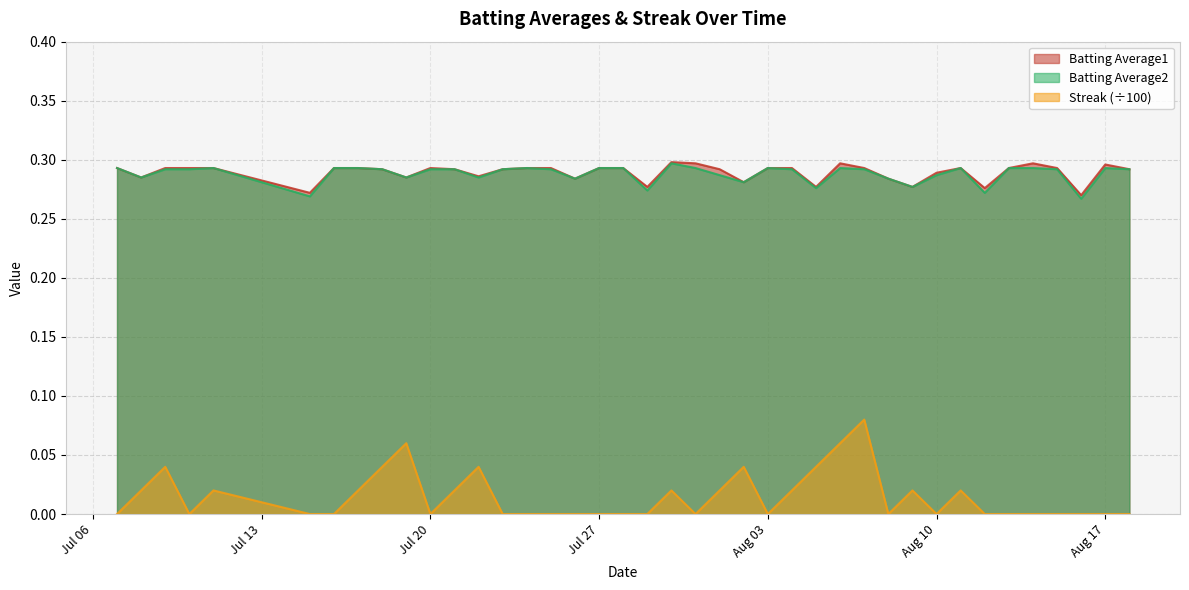

In Batting Average2, how many points are higher than both neighbors (excluding endpoints)?

7